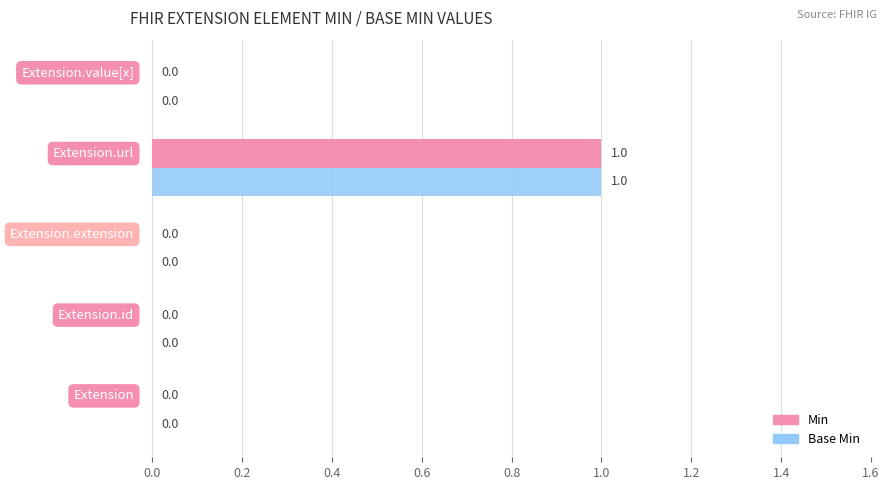

How many distinct data groups are displayed?

2